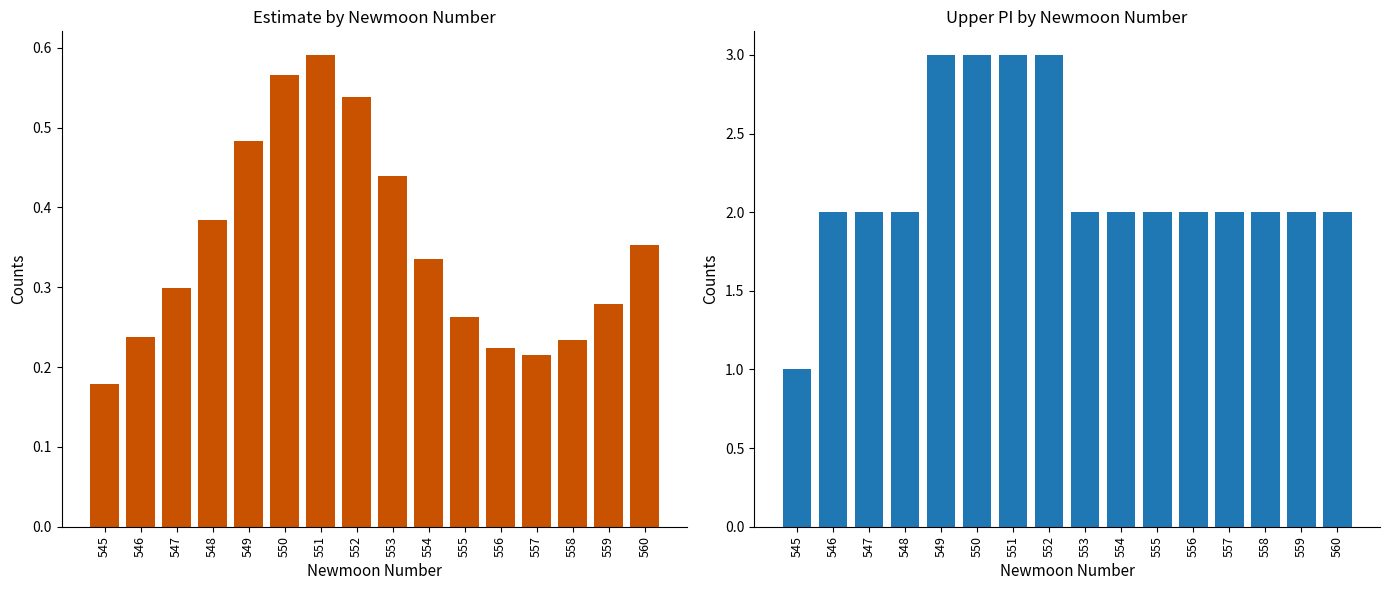

Between 550 and 560, which is larger?

550